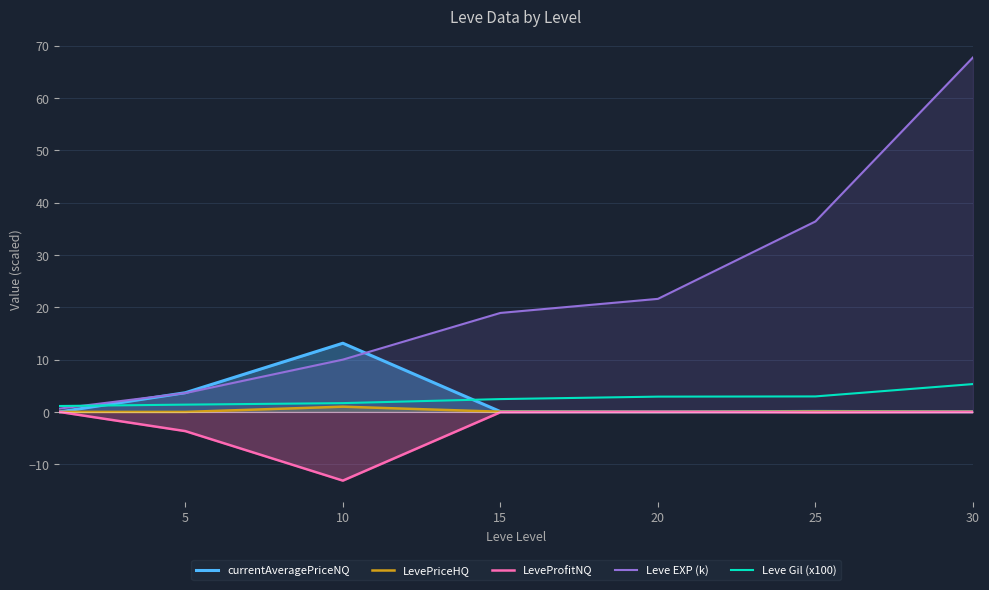

What is the difference between the maximum and second lowest values in the LevePriceHQ series?

1.0